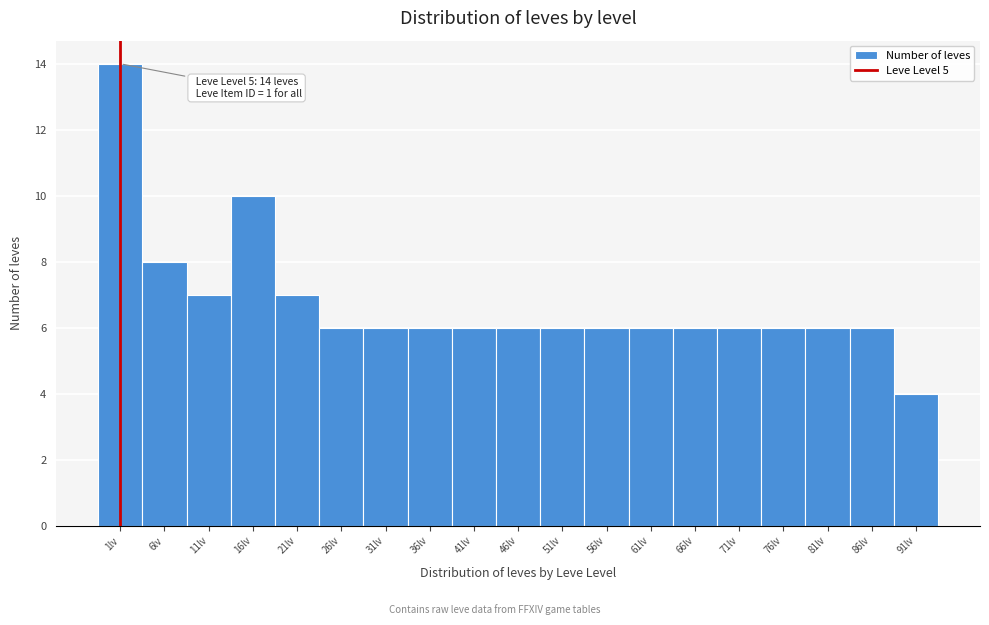

Reading left to right, what are all the values shown in this chart?

1lv=14	6lv=8	11lv=7	16lv=10	21lv=7	26lv=6	31lv=6	36lv=6	41lv=6	46lv=6	51lv=6	56lv=6	61lv=6	66lv=6	71lv=6	76lv=6	81lv=6	86lv=6	91lv=4